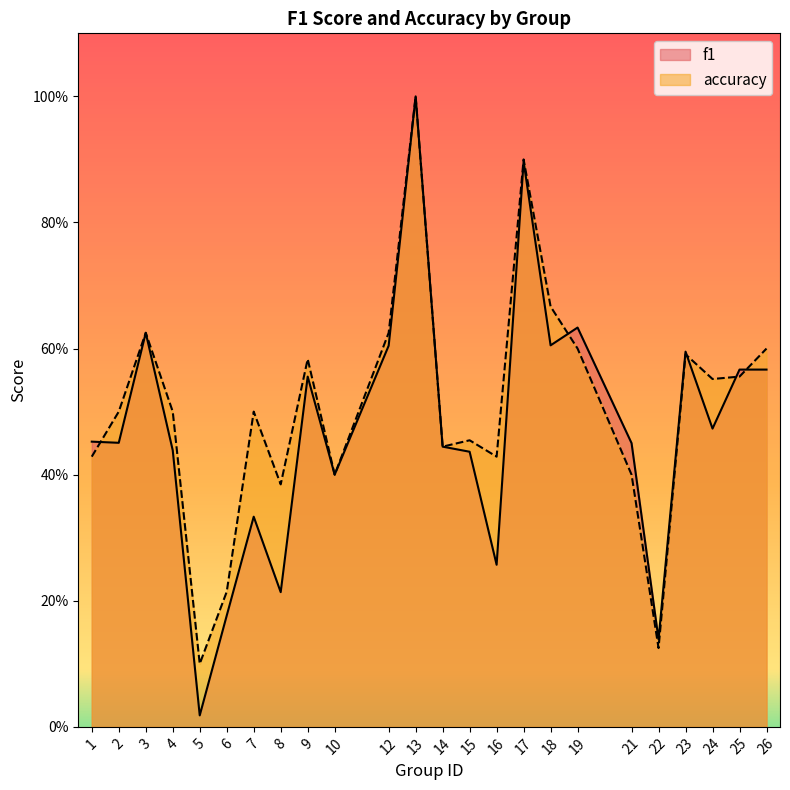

Rank the series at 15 from lowest to highest value.

f1, accuracy